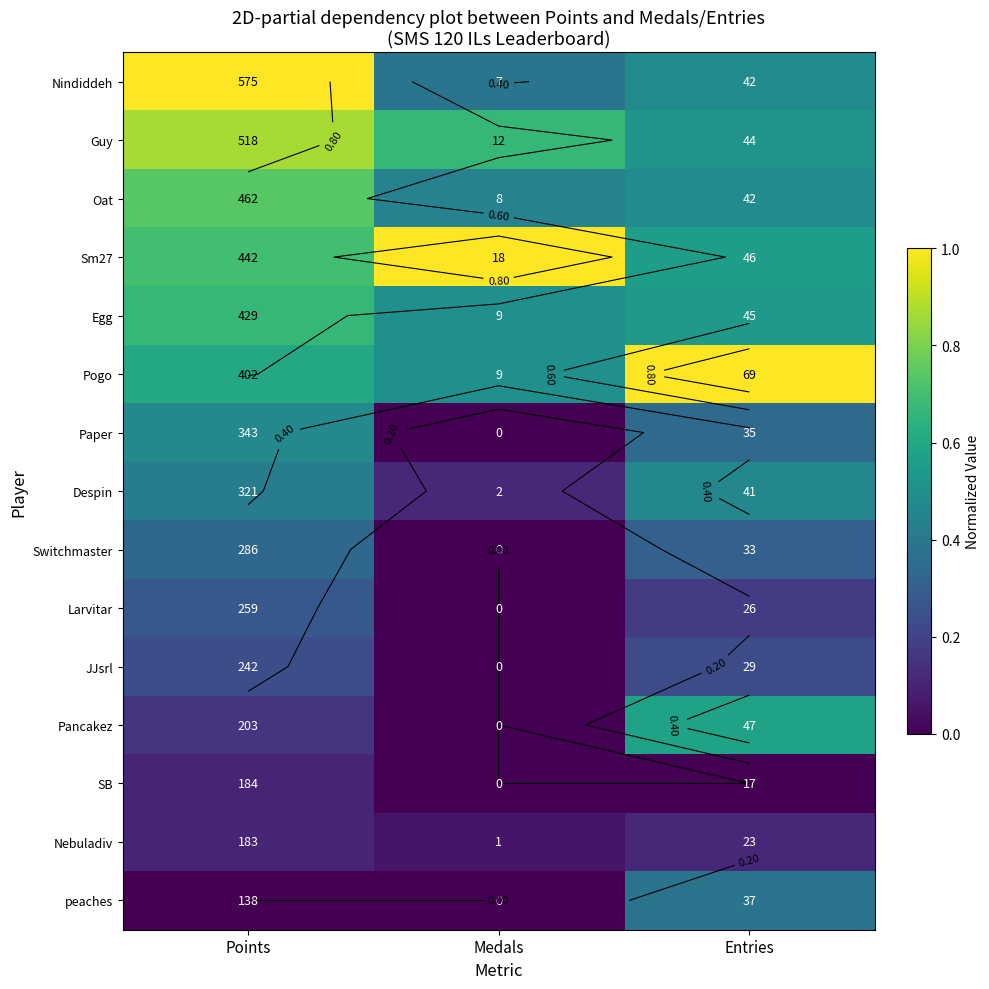

How many data points in Switchmaster are above 0?

2